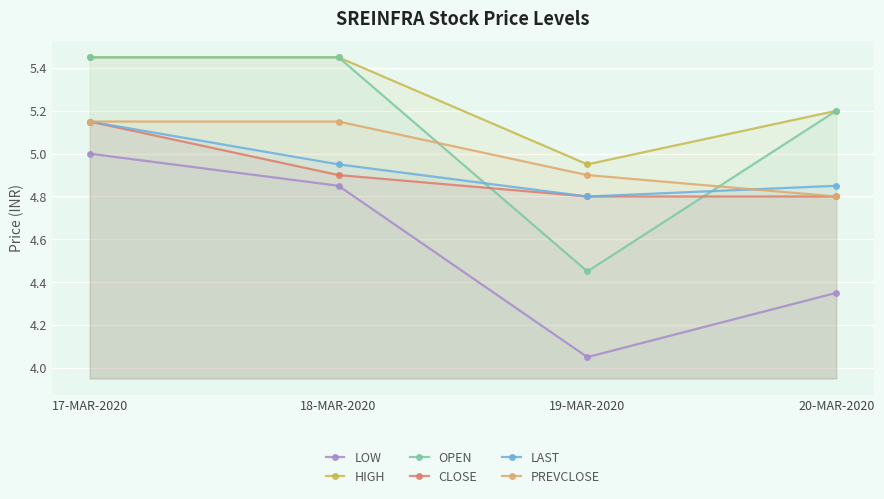

What position from the right is 19-MAR-2020?

2